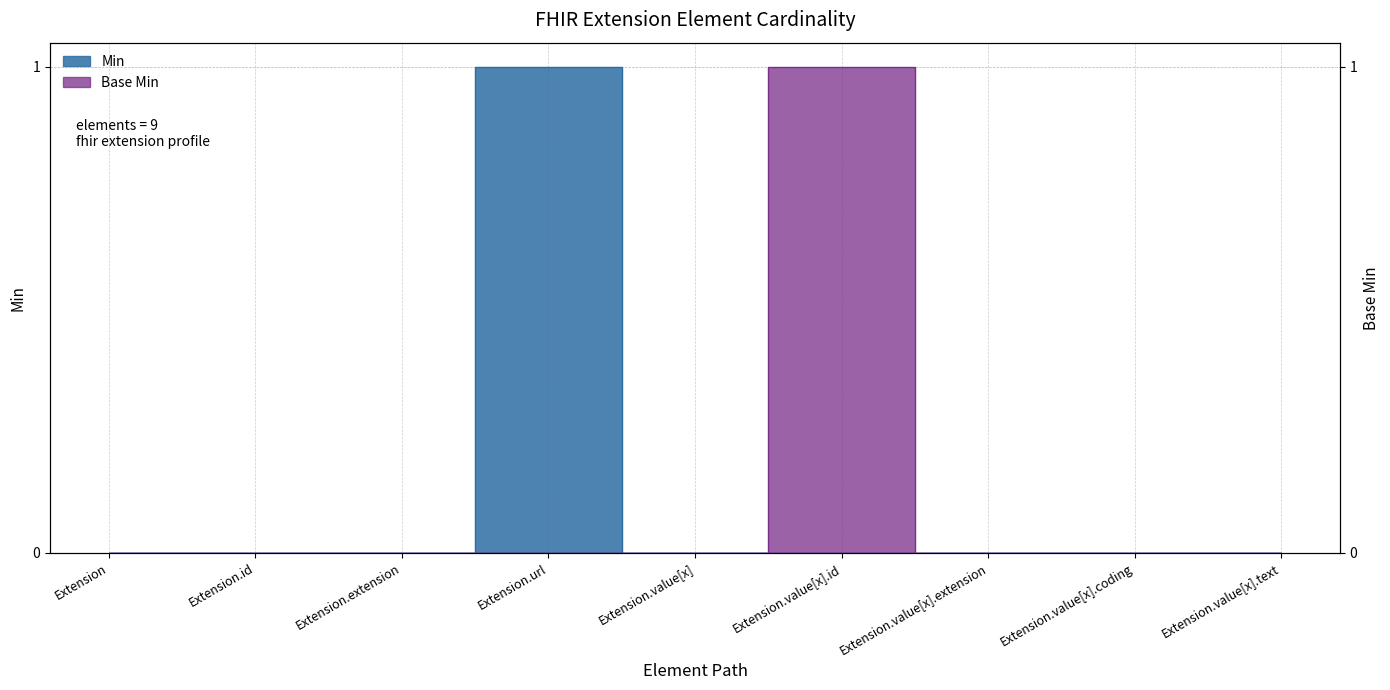

Between Extension.value[x].coding and Extension.id, which is larger?

Extension.value[x].coding